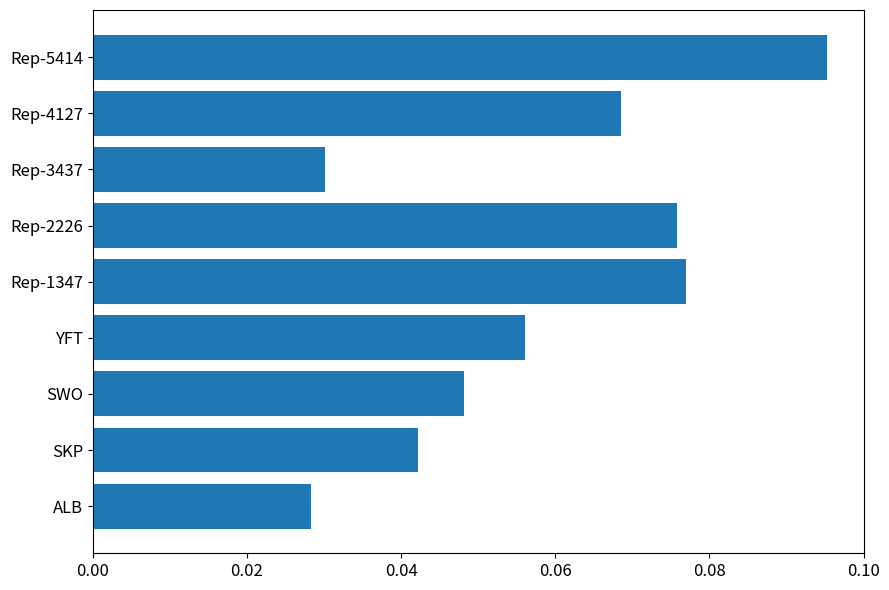

The chart shows a value of 0.2 at Rep-5414. True or false?

False